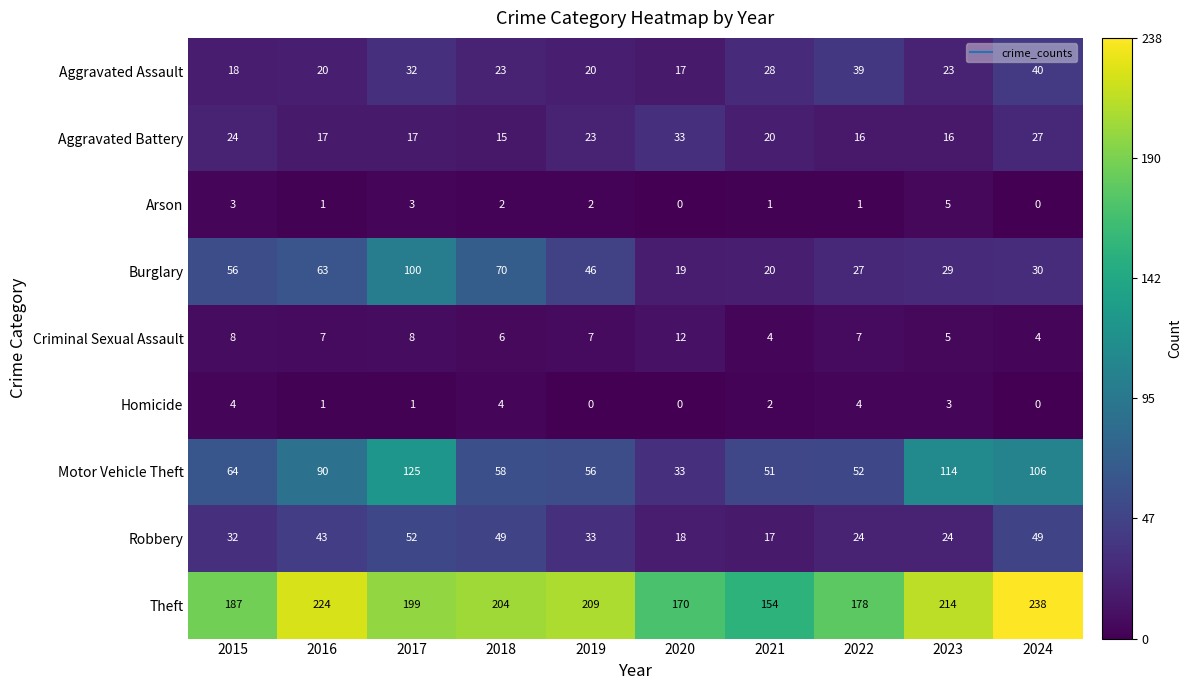

What is the average value of the Burglary series?

46